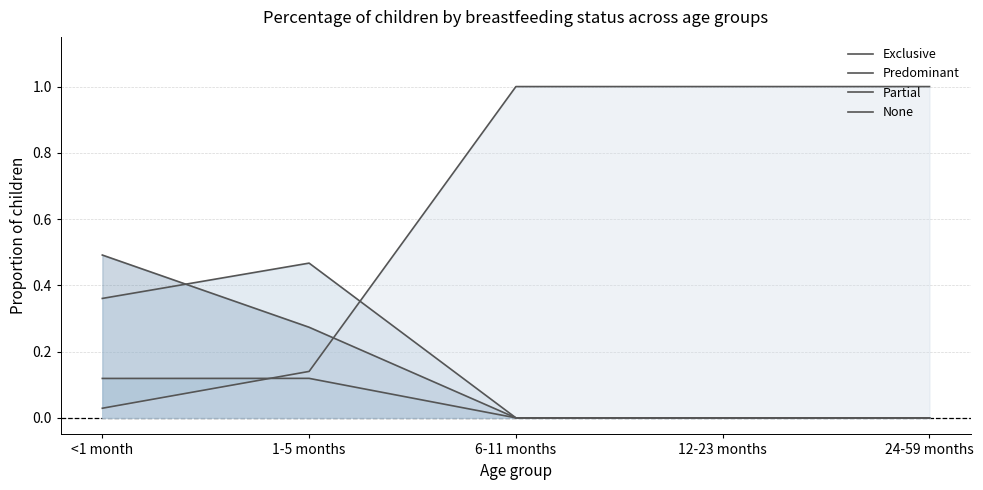

List the series in order of their peak value, highest first.

None, Exclusive, Partial, Predominant